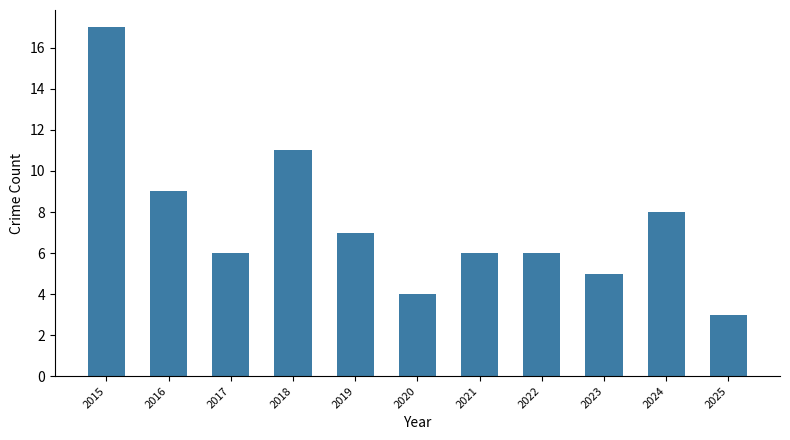

What is the greatest value displayed?

17